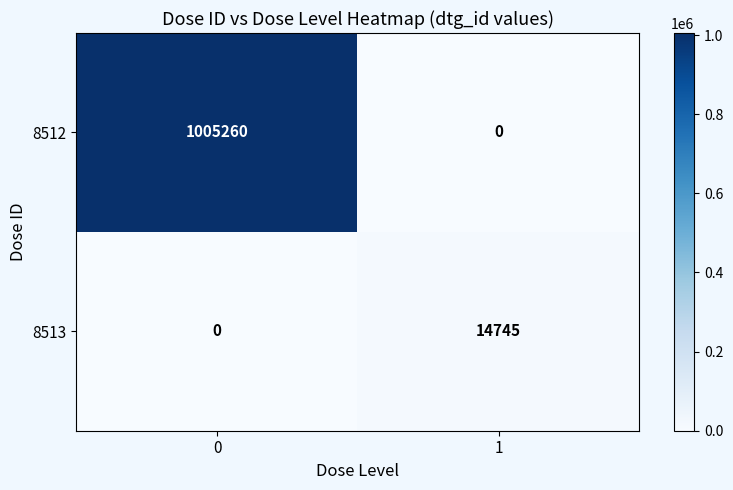

Is the value of 8513 at 1 greater than the value of 8512 at 0?

No